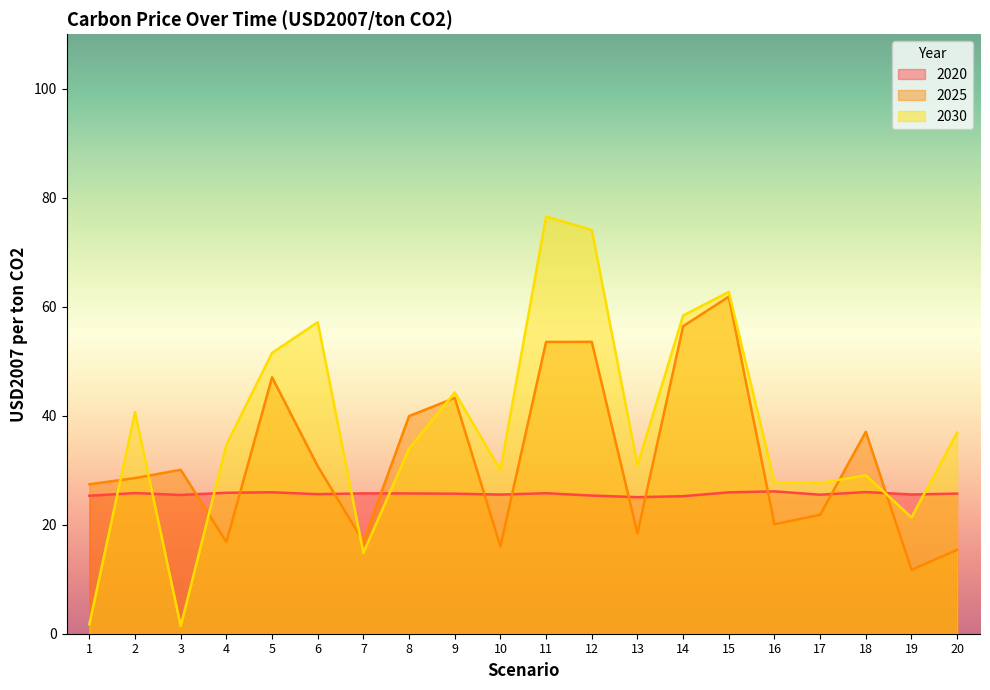

What is the approximate value of 2025 at 17?

21.8